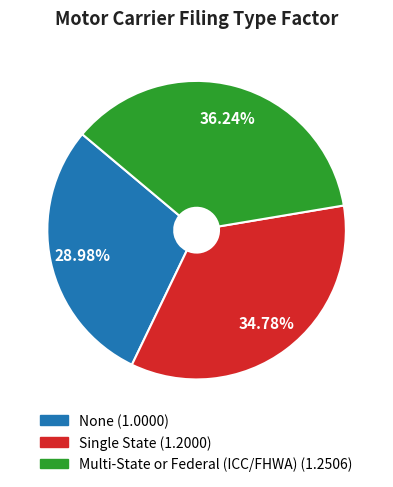

To the nearest percent, what is the average slice percentage?

33%